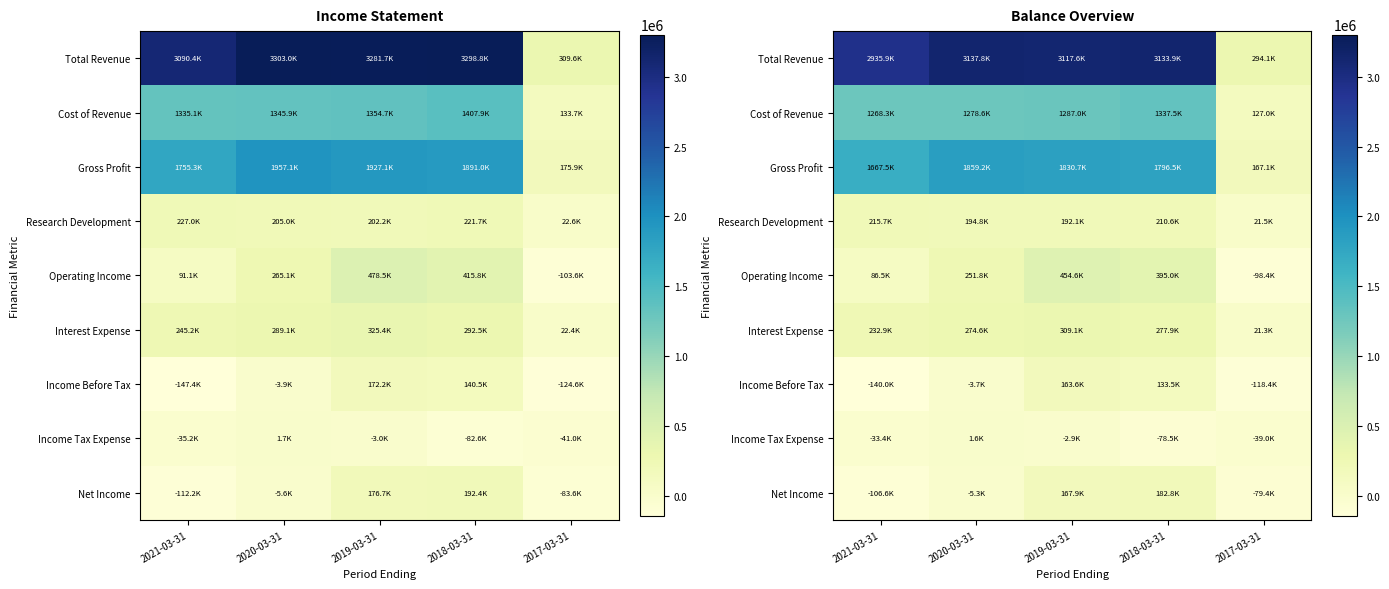

What is the lowest value of the Operating Income series?

-98420